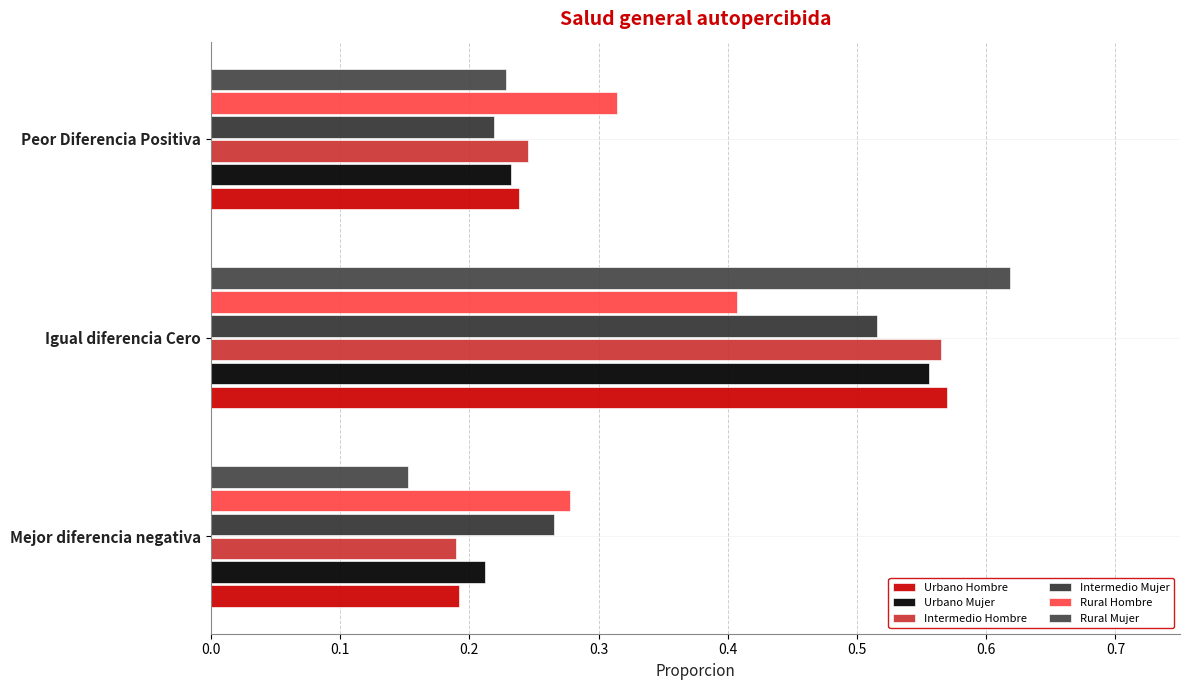

What are all the series names shown in the legend?

Urbano Hombre, Urbano Mujer, Intermedio Hombre, Intermedio Mujer, Rural Hombre, Rural Mujer